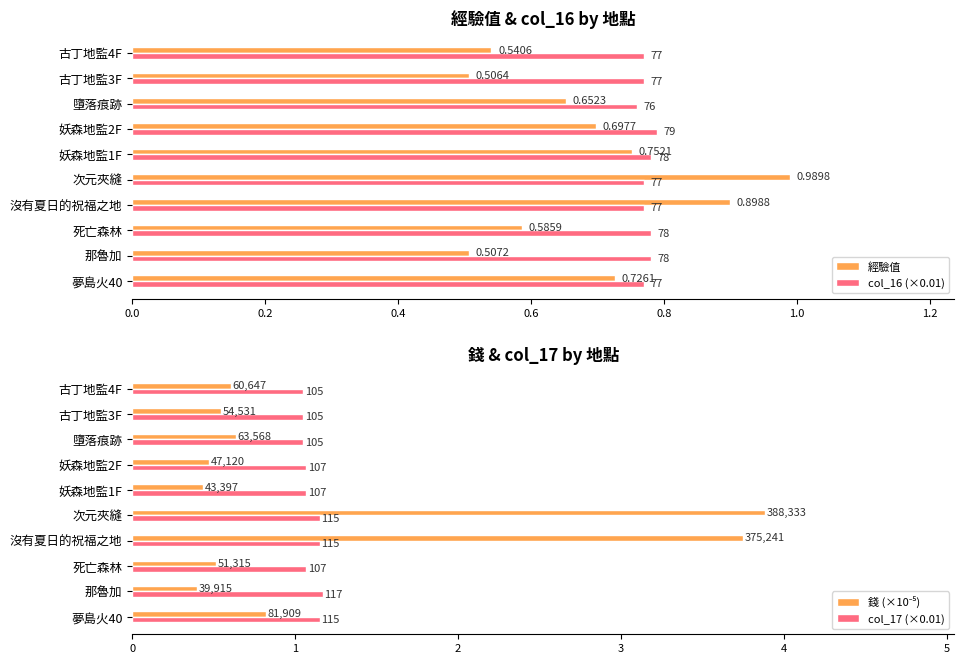

Reading left to right, list all the values displayed in this chart.

經驗值: 0.7	0.5	0.6	0.9	1.0	0.8	0.7	0.7	0.5	0.5
col_16 (×0.01): 0.8	0.8	0.8	0.8	0.8	0.8	0.8	0.8	0.8	0.8
錢 (×10⁻⁵): 0.8	0.4	0.5	3.8	3.9	0.4	0.5	0.6	0.5	0.6
col_17 (×0.01): 1.1	1.2	1.1	1.1	1.1	1.1	1.1	1.1	1.1	1.1